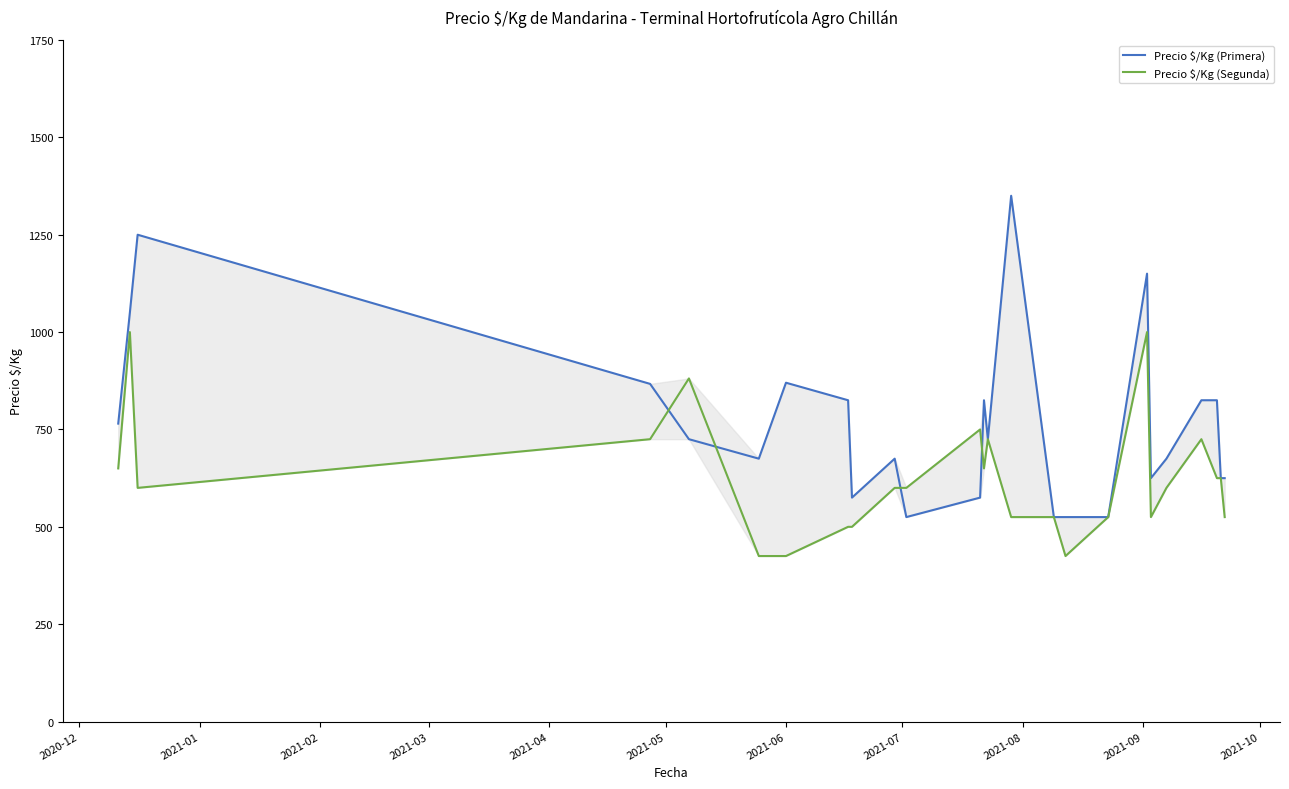

What is the average value of the Precio $/Kg (Primera) series?

768